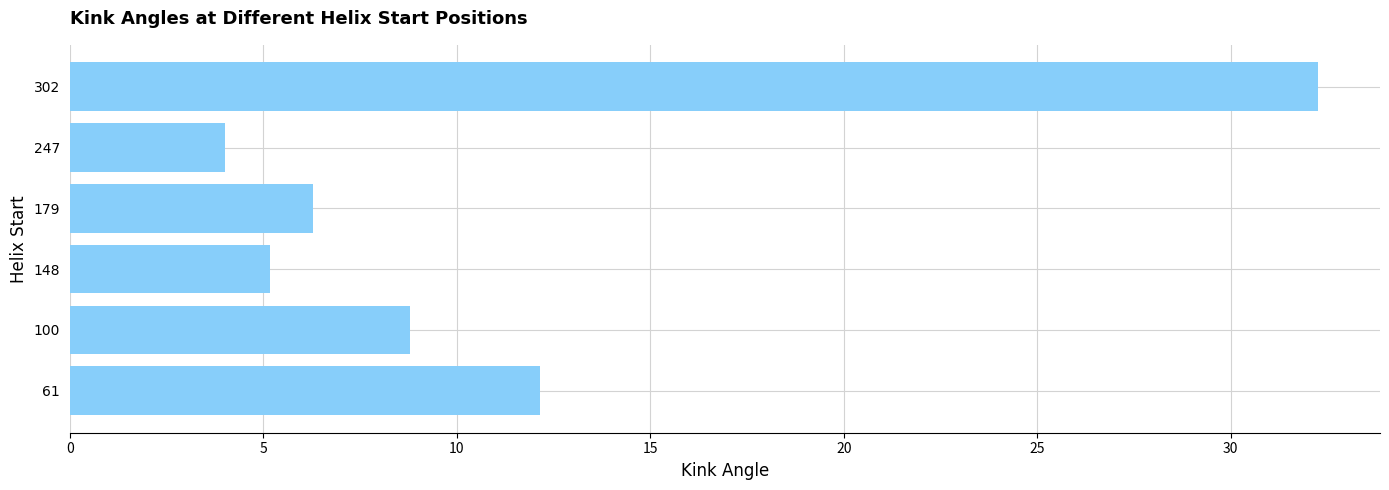

Rank the categories by value from highest to lowest.

302, 61, 100, 179, 148, 247